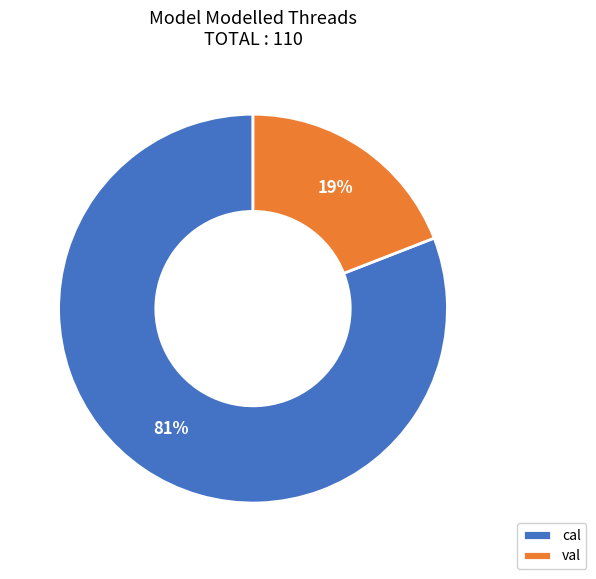

What percentage is the val slice, to the nearest percent?

19%